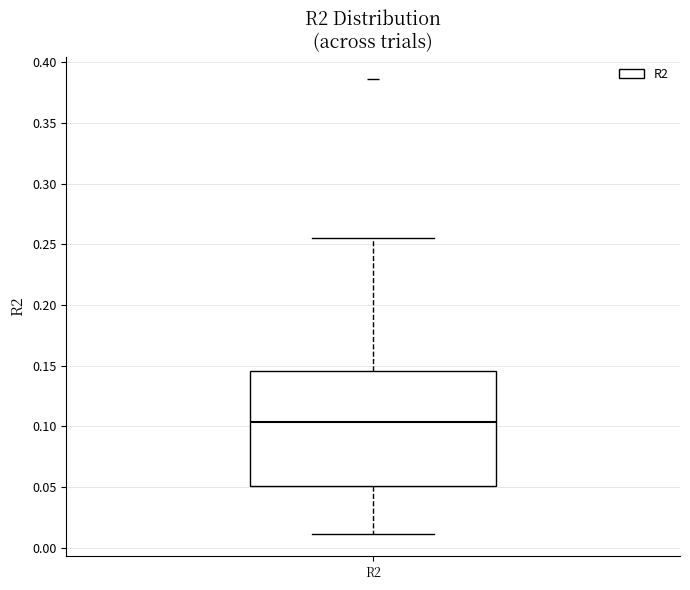

Where does the upper whisker of the box for R2 end on the y-axis? The values are not printed on the chart, so give them approximately, as read against the axis.

0.255